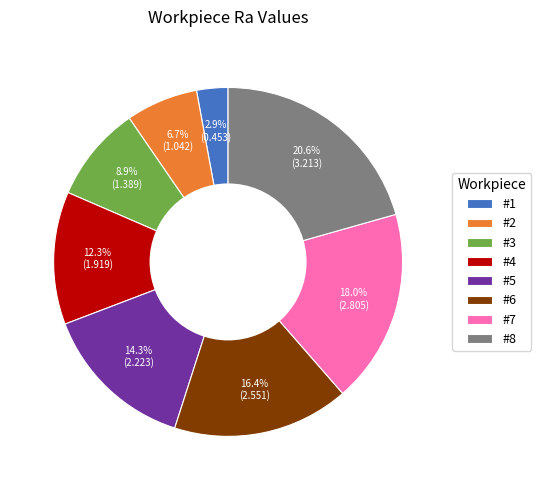

How many segments does this pie chart have?

8